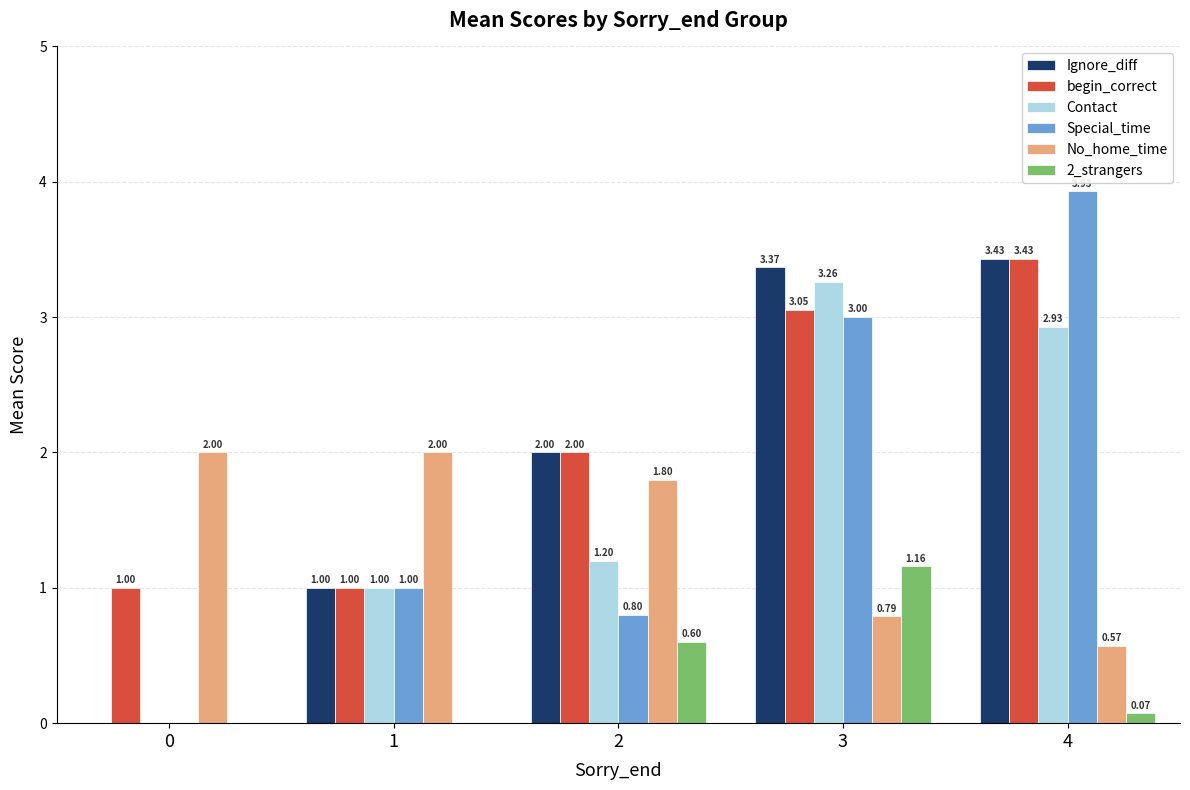

How many groups of bars are there?

5